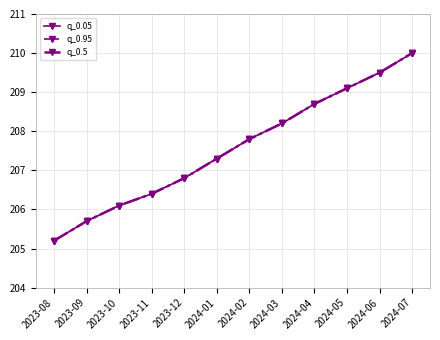

What is the highest value of the q_0.05 series?

210.0